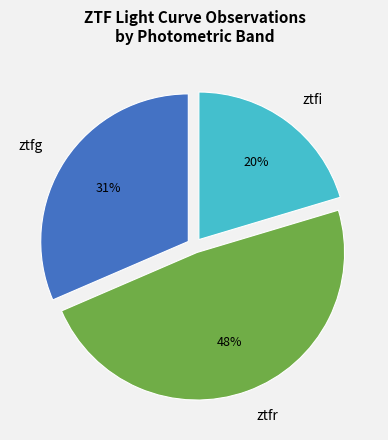

Is the sum of ztfr and ztfi greater than half?

Yes